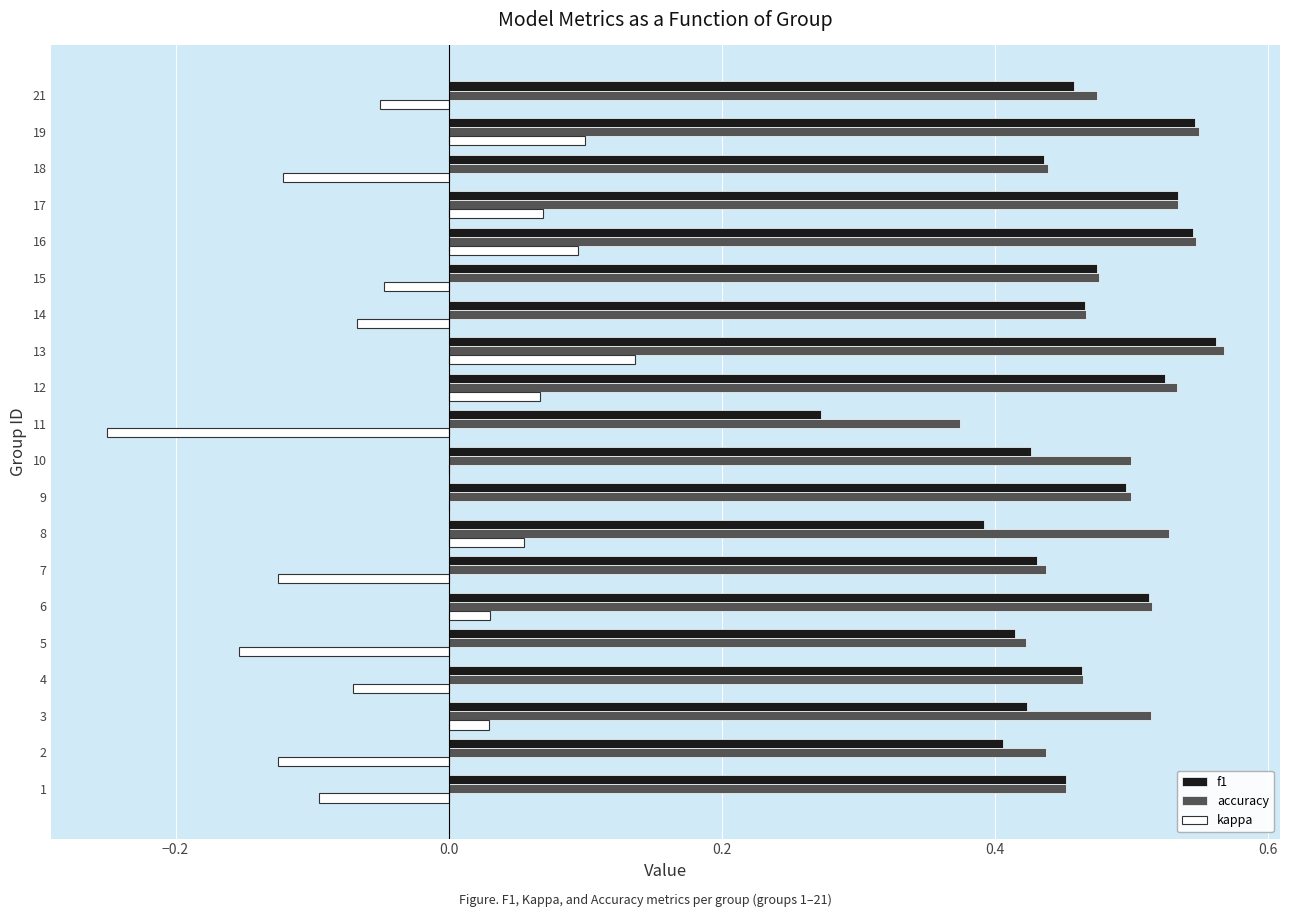

What is the total value across all series at 16?

1.2